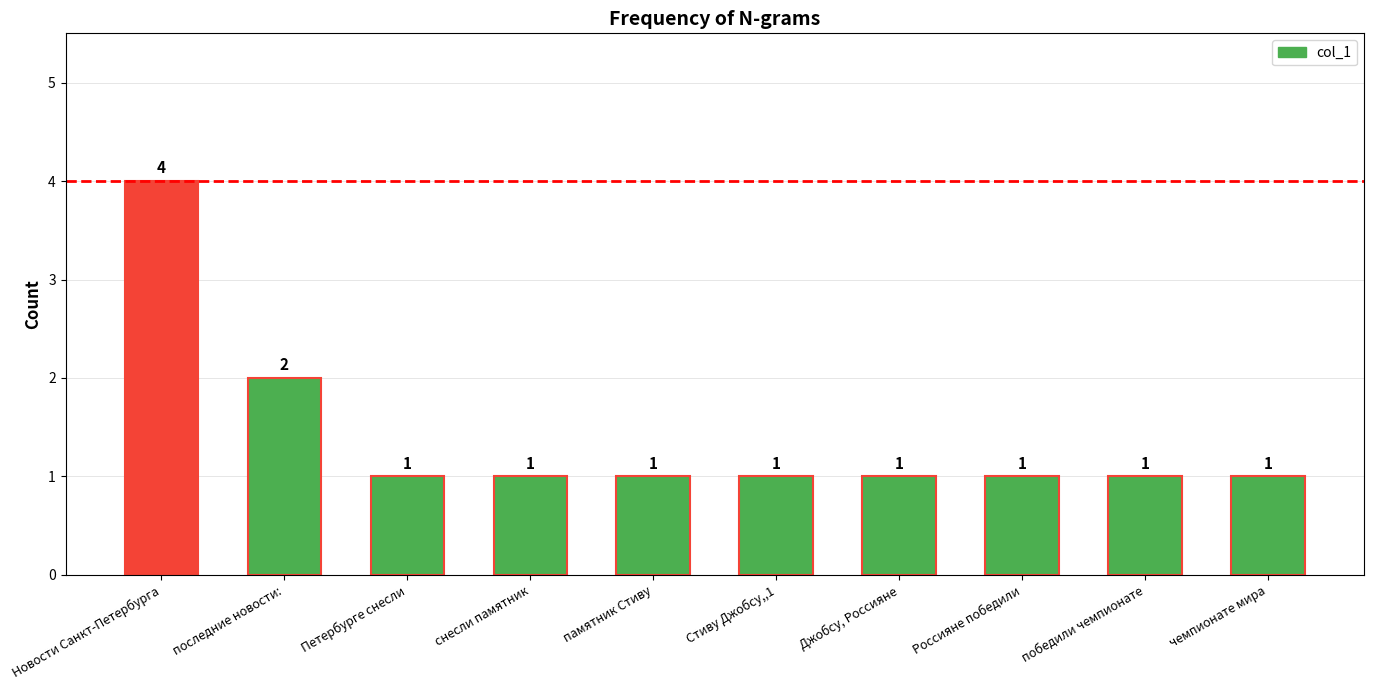

Is it true that the value at Петербурге снесли is 1?

True